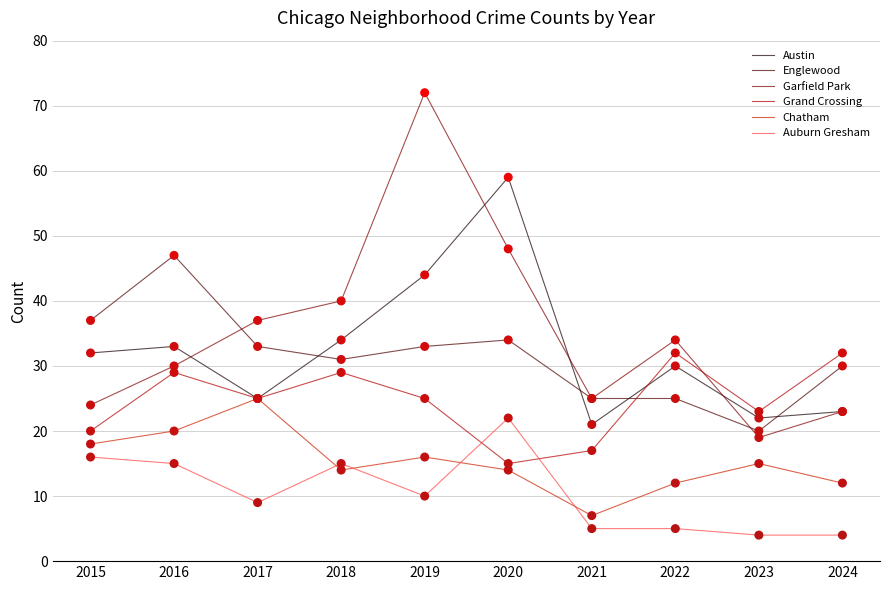

At which category is the sum across all series the highest?

2019